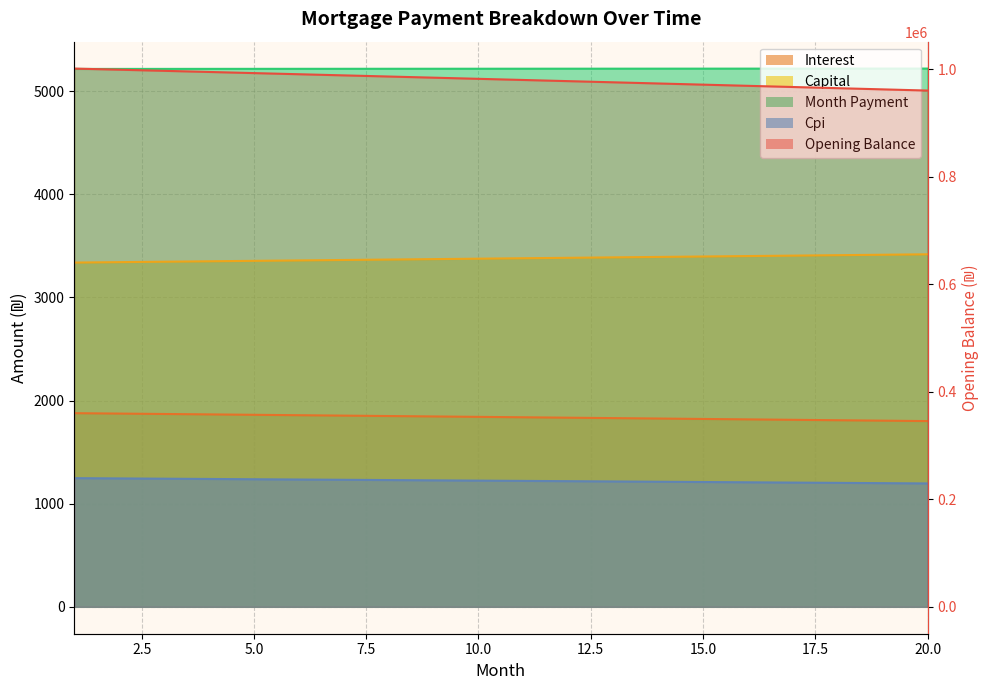

Where is interest nearest to the value 980806?

11